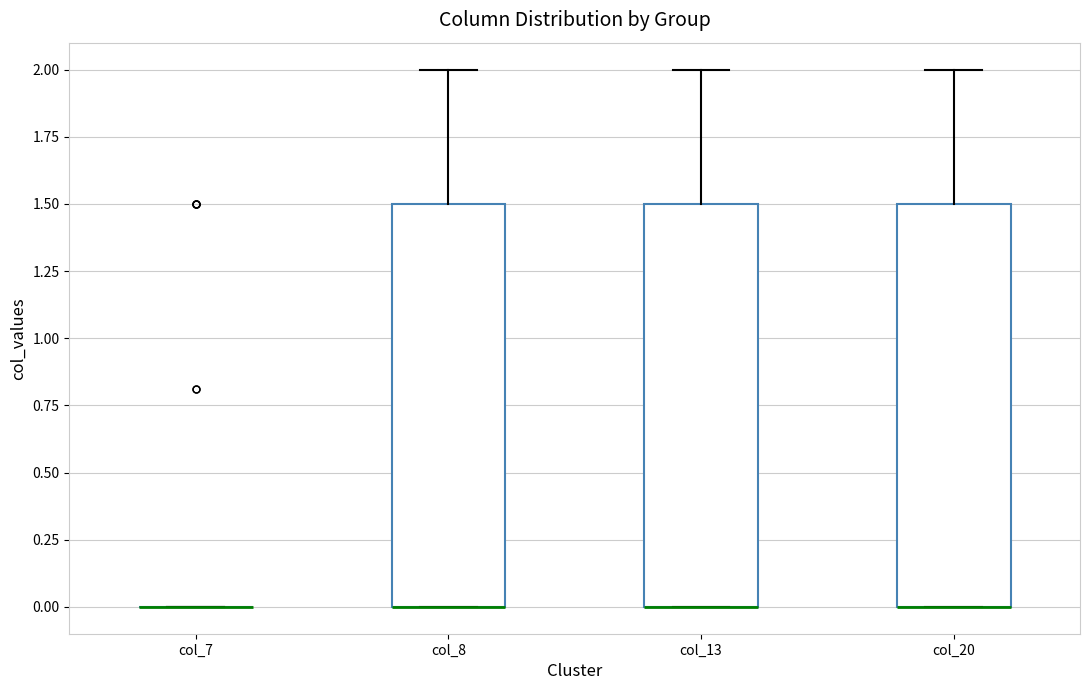

Reading left to right, read every box against the y-axis: the position of its median line, the range the box covers, and the ends of its whiskers. The values are not printed on the chart, so give them approximately, as read against the axis.

col_7: box collapsed to a line at 0.0, whiskers 0.0 to 0.0
col_8: median 0.0 (drawn on the box's lower edge), box 0.0 to 1.5, whiskers 0.0 to 2.0
col_13: median 0.0 (drawn on the box's lower edge), box 0.0 to 1.5, whiskers 0.0 to 2.0
col_20: median 0.0 (drawn on the box's lower edge), box 0.0 to 1.5, whiskers 0.0 to 2.0